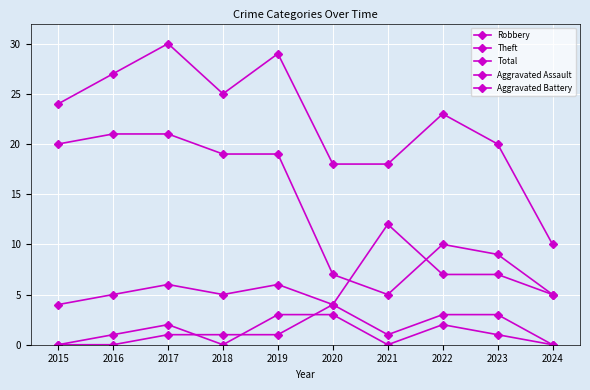

True or false: Theft and Aggravated Assault cross at least once.

False